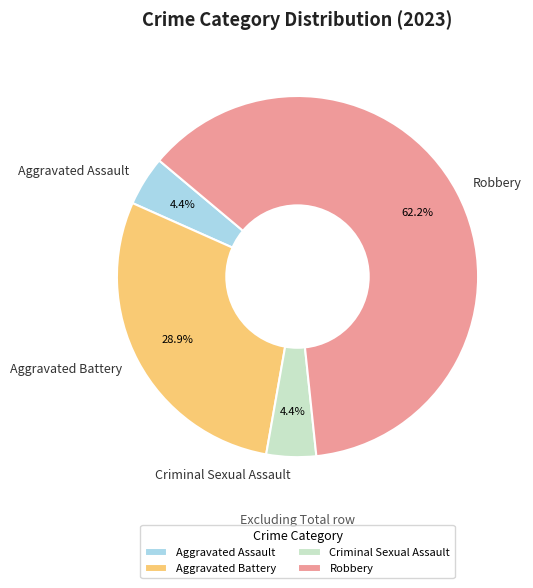

To the nearest percent, what percentage of the pie is Robbery?

62%